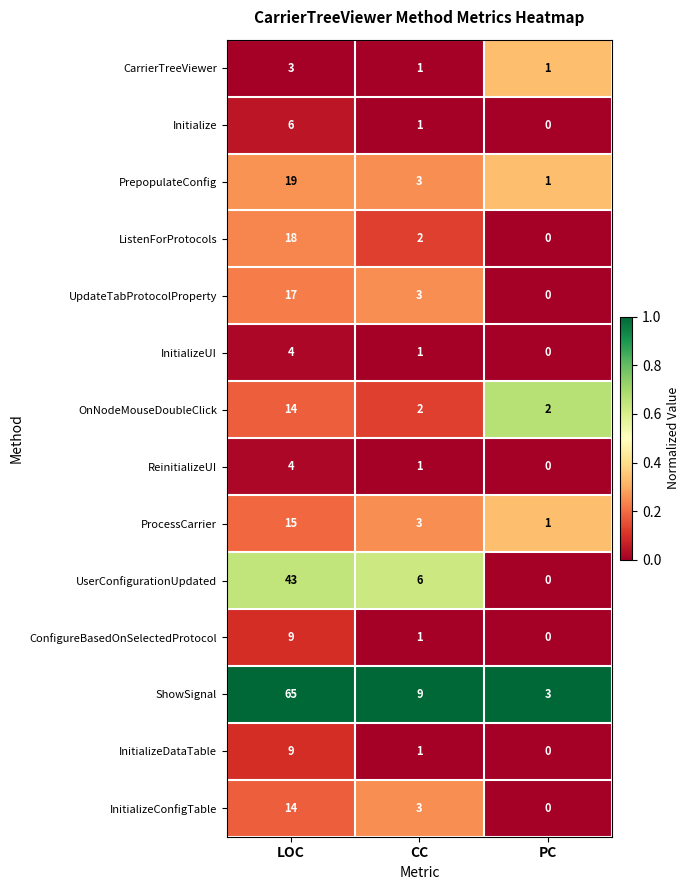

At how many categories does at least one series exceed 0?

3